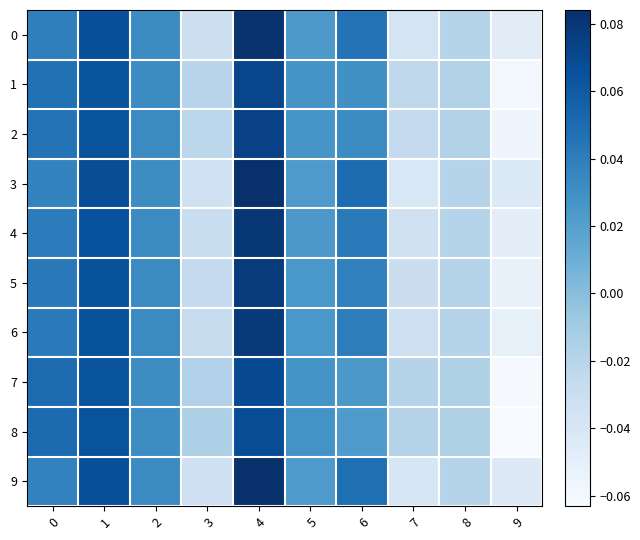

What is the minimum value shown in the chart?

-0.1